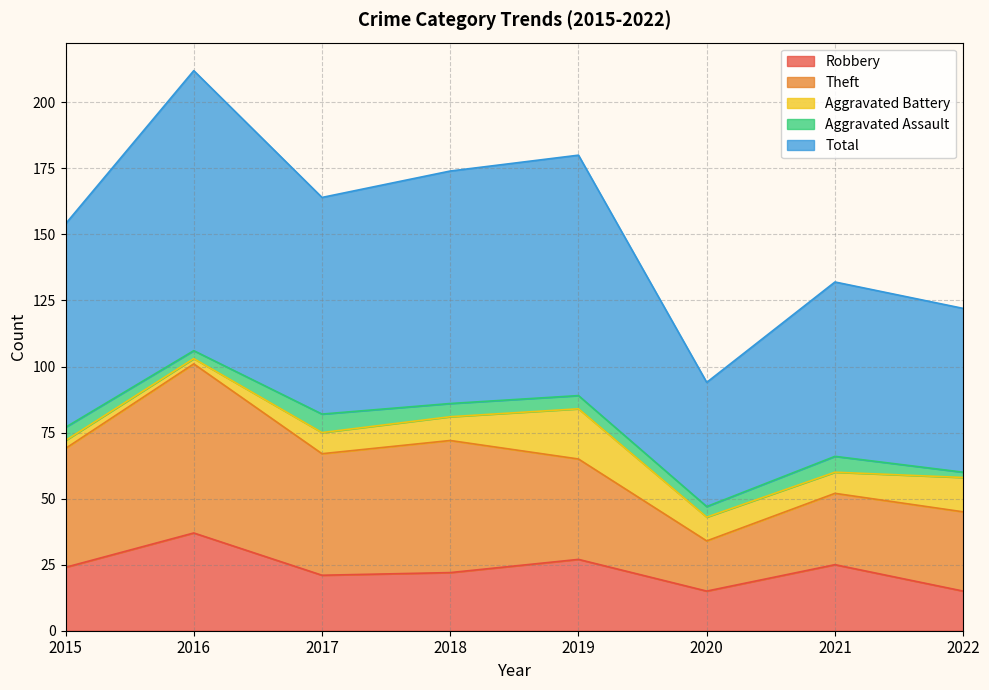

Where is Theft nearest to the value 41?

2019